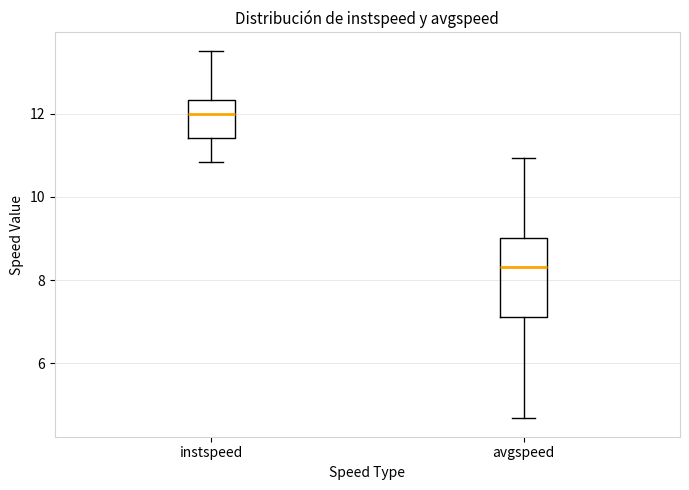

Which box's median line is the highest?

instspeed